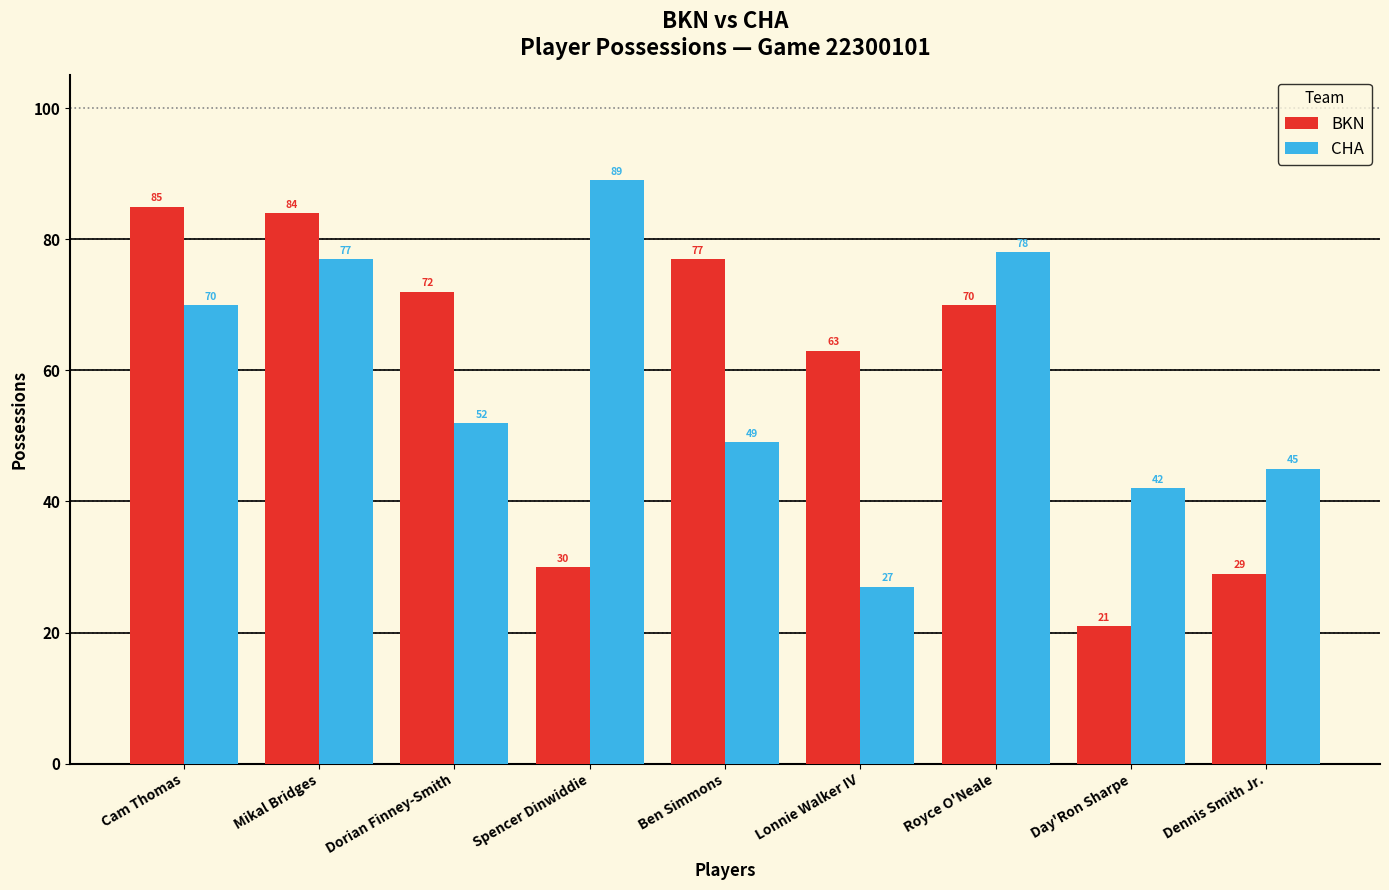

The CHA series shows 82 at Dorian Finney-Smith. True or false?

False